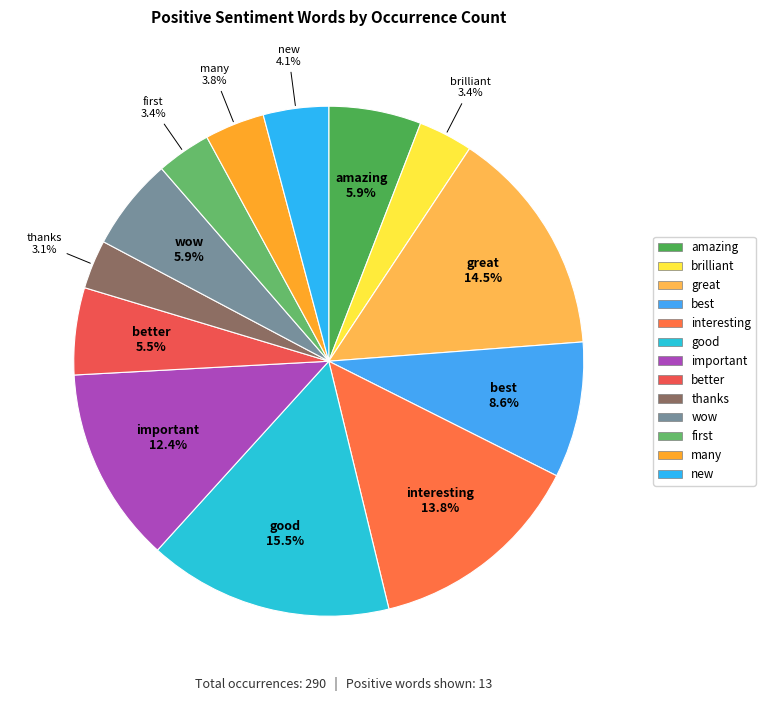

Which category has the biggest portion of the pie?

good